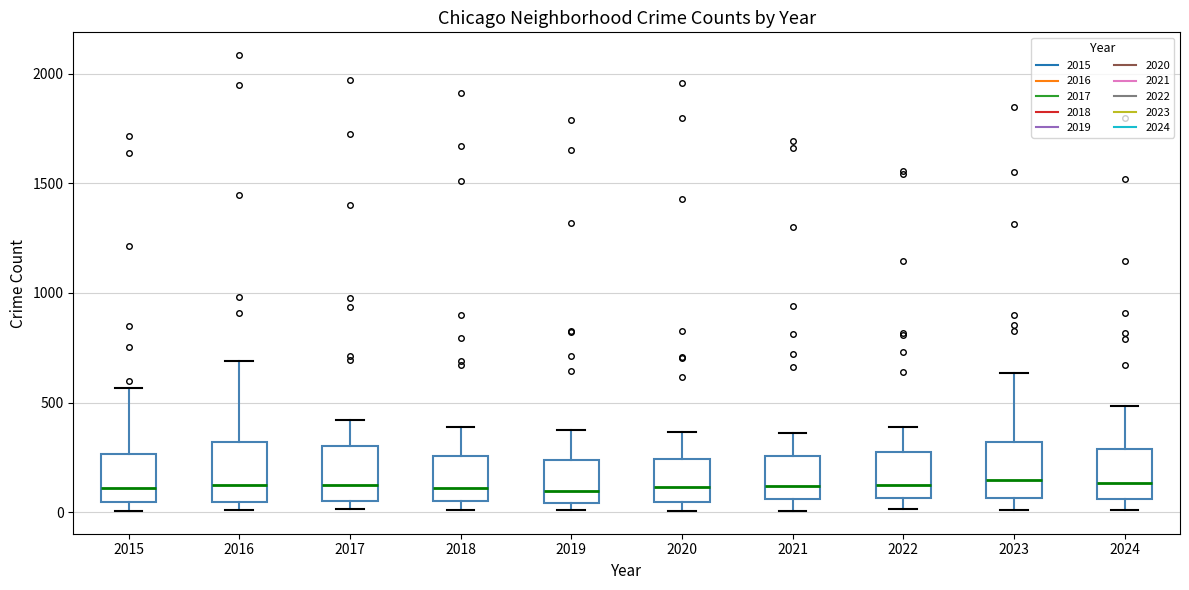

Where does the upper whisker of the box at x = 2020 end on the y-axis? The values are not printed on the chart, so give them approximately, as read against the axis.

350